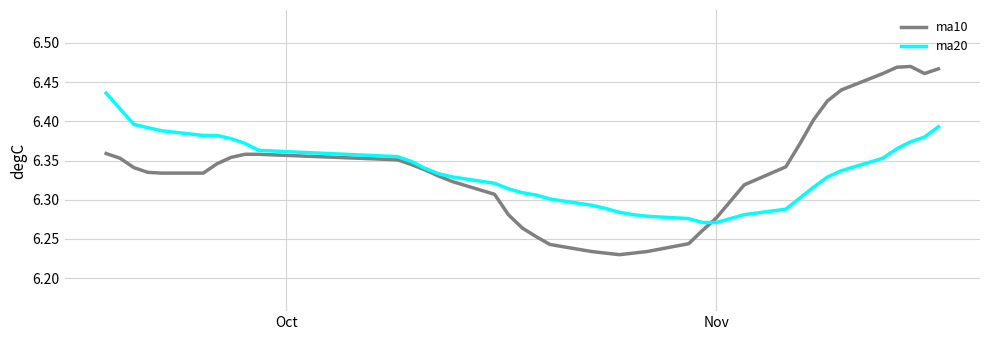

Is this an area chart (filled region under the line)?

No